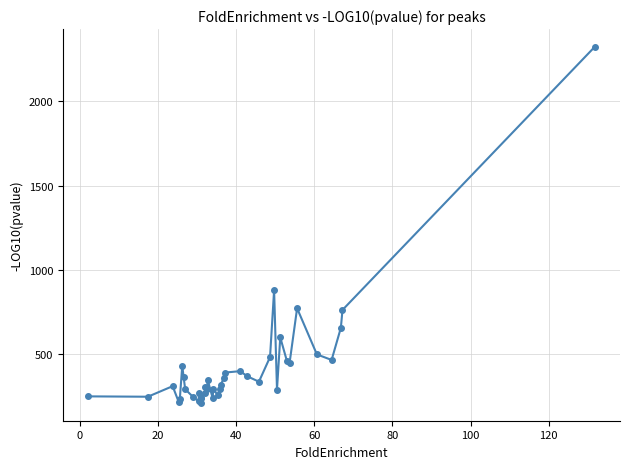

What is the greatest value displayed?

2323.1